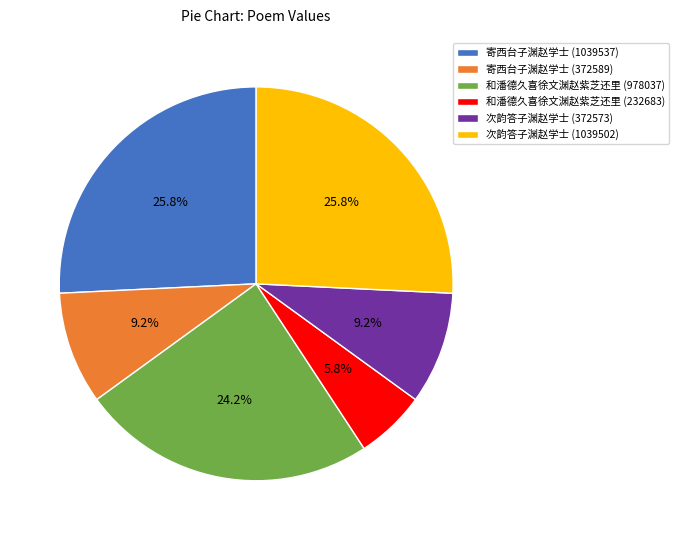

What percentage is the 和潘德久喜徐文渊赵紫芝还里 (232683) slice, to the nearest percent?

6%